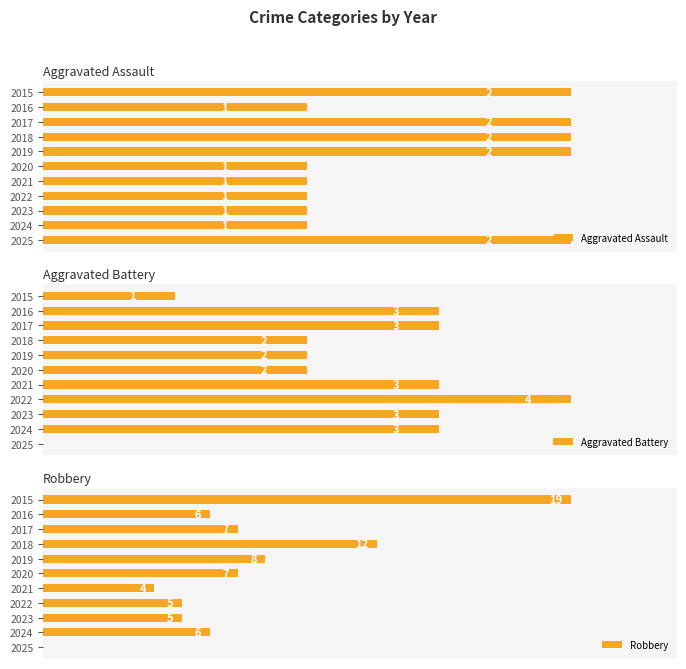

The Aggravated Assault series shows 3 at 2019. True or false?

False